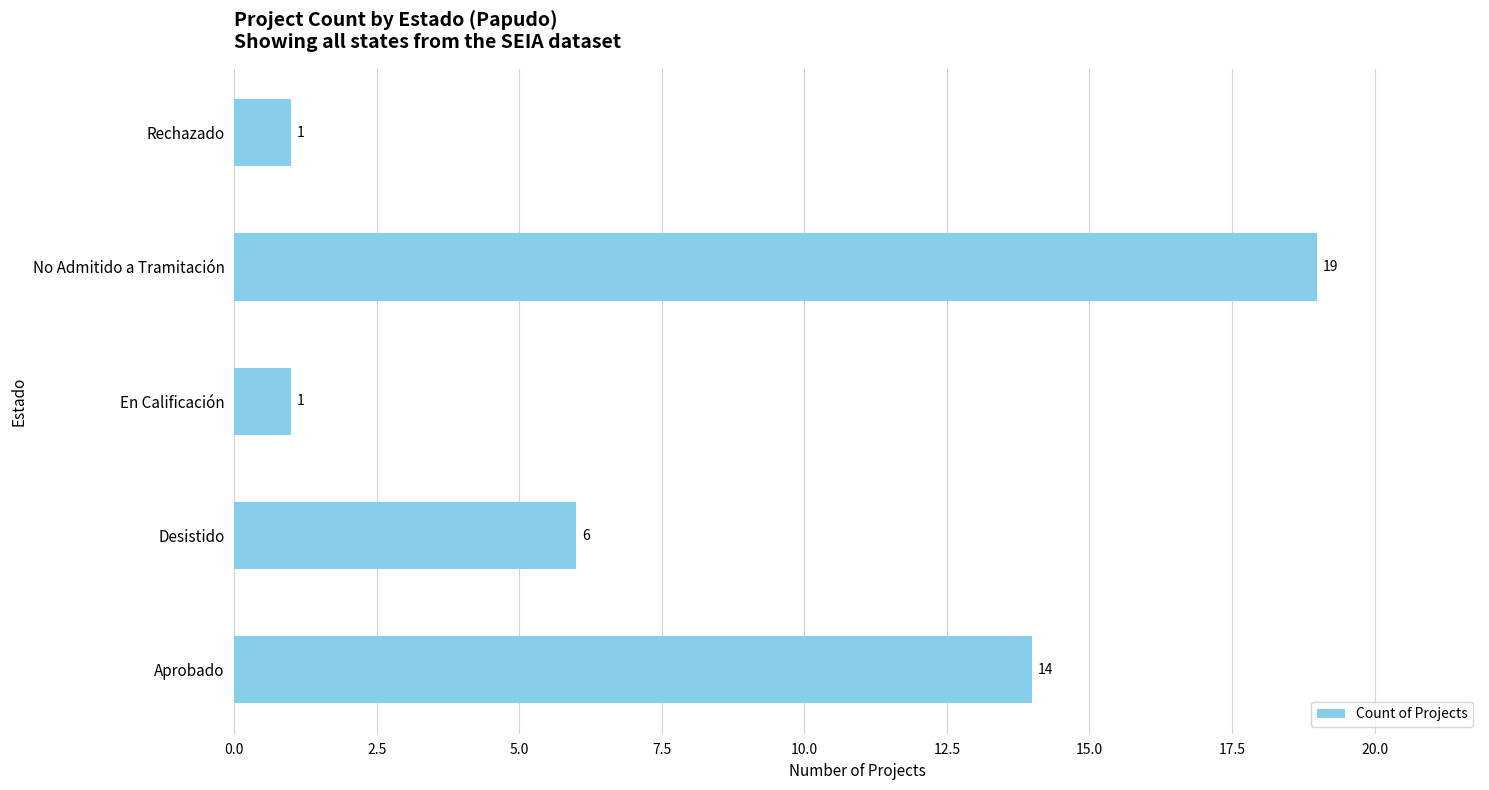

Does the chart contain any negative values?

No